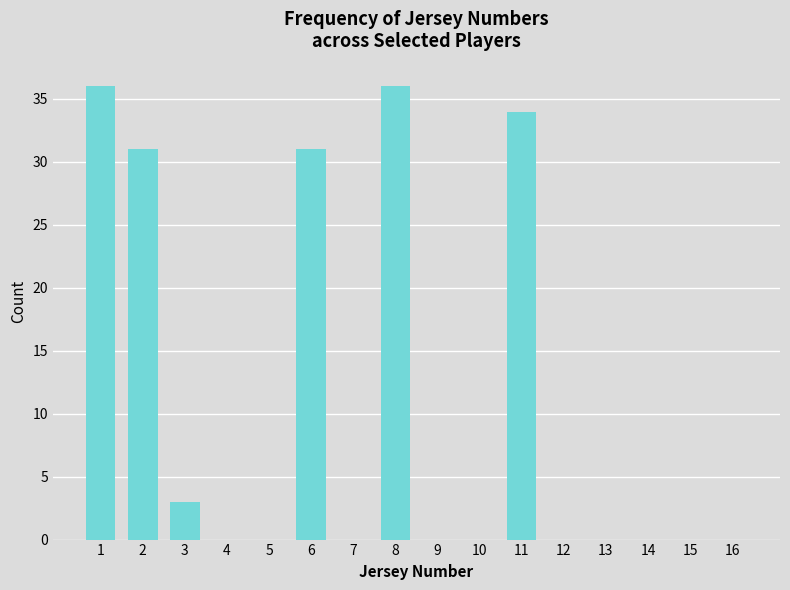

Reading left to right, what are all the values shown in this chart?

36	31	3	0	0	31	0	36	0	0	34	0	0	0	0	0